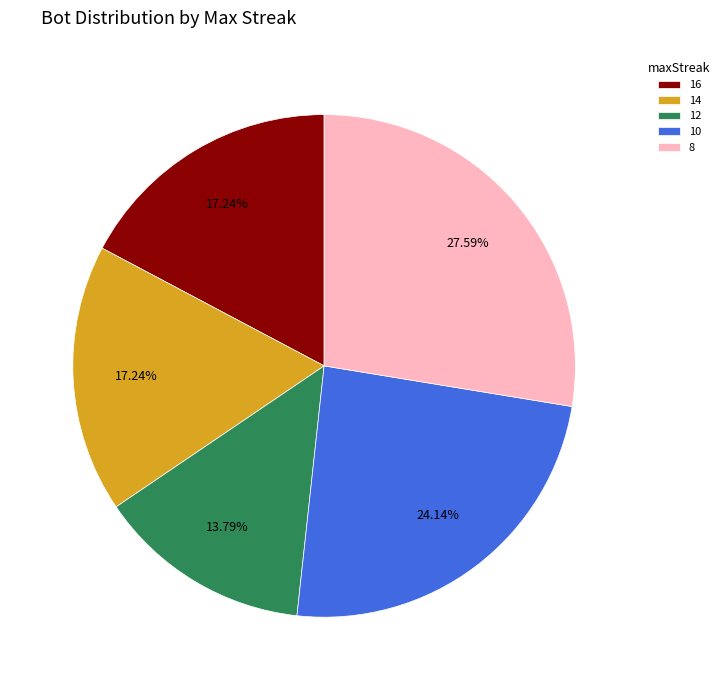

To the nearest percent, what is the difference between the 16 and 8 slice percentages?

10%